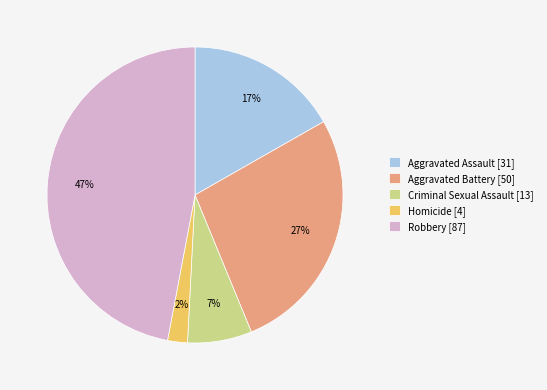

True or false: Homicide accounts for 10% of the total.

False